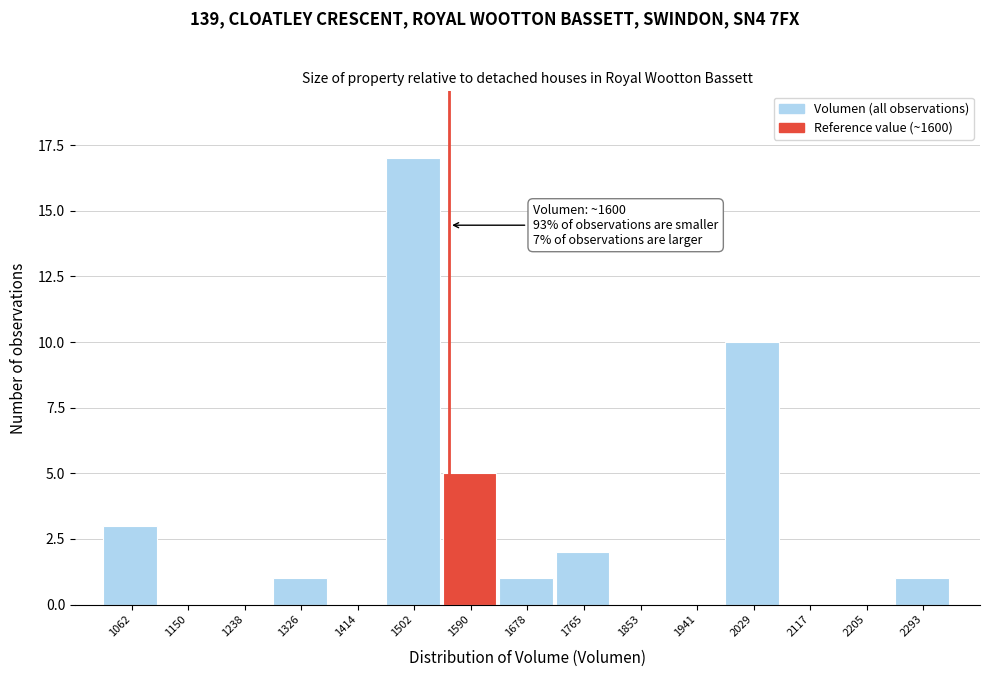

Reading left to right, transcribe all the data shown in this chart.

1062=3	1150=0	1238=0	1326=1	1414=0	1502=17	1590=5	1678=1	1765=2	1853=0	1941=0	2029=10	2117=0	2205=0	2293=1